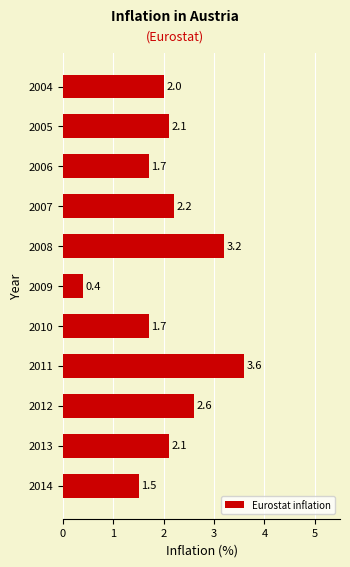

At which category does the chart reach its minimum across all series?

2009